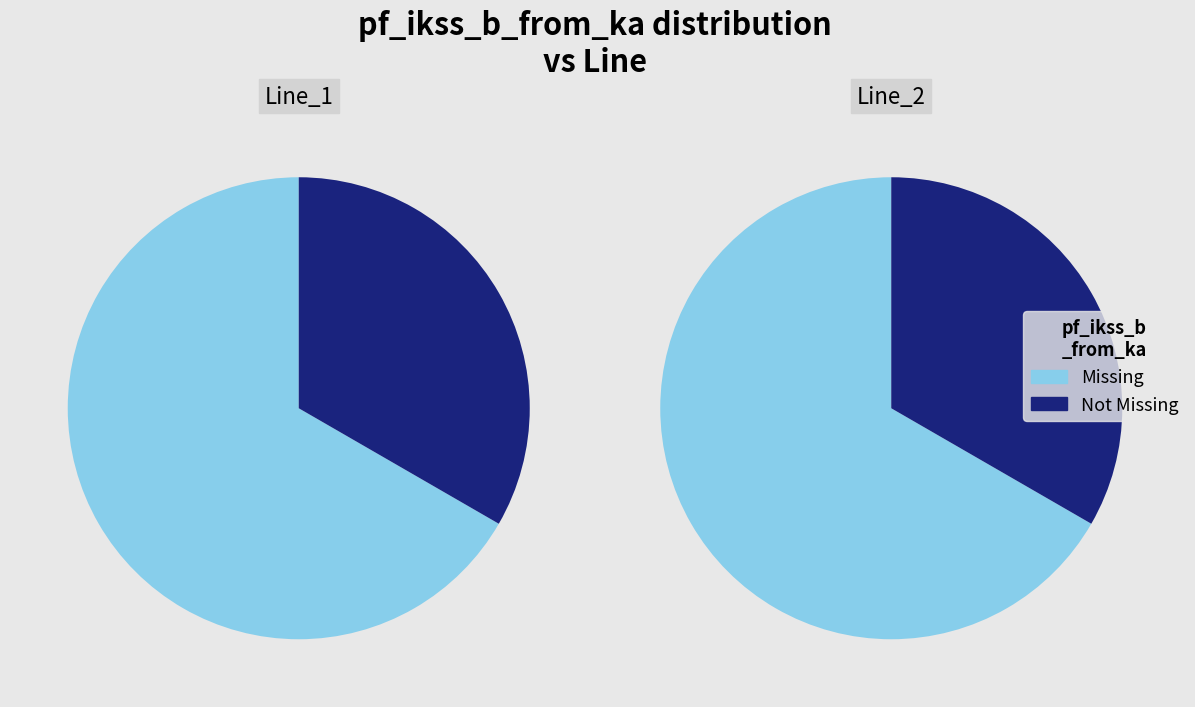

Does Line_2 represent more than half of the total?

Yes